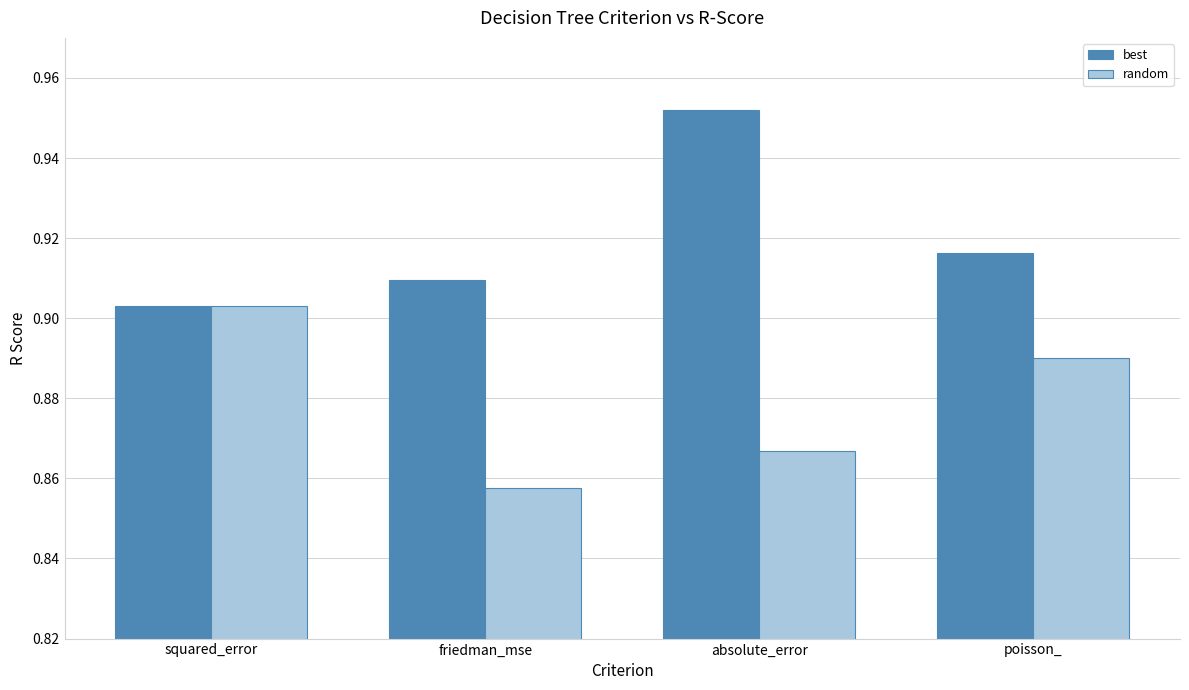

What is the sum of all best values?

3.7